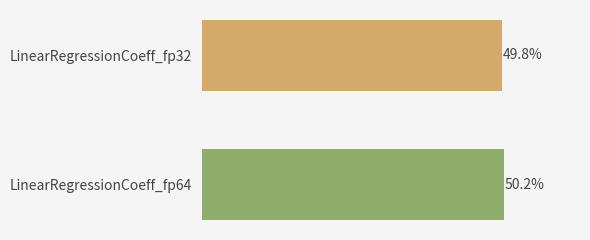

Does the chart contain any negative values?

No